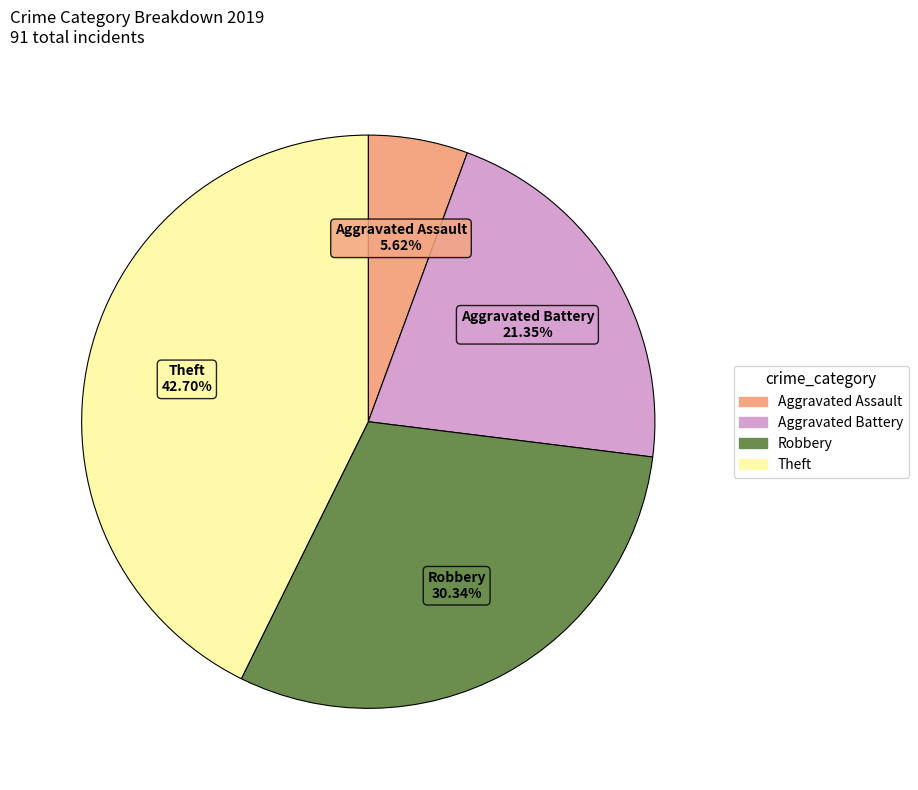

Rank the categories by value from lowest to highest.

Aggravated Assault, Aggravated Battery, Robbery, Theft